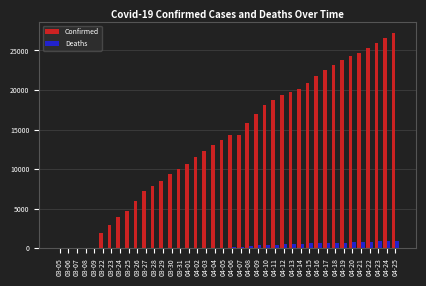

Which category has the highest value across all series?

04-25